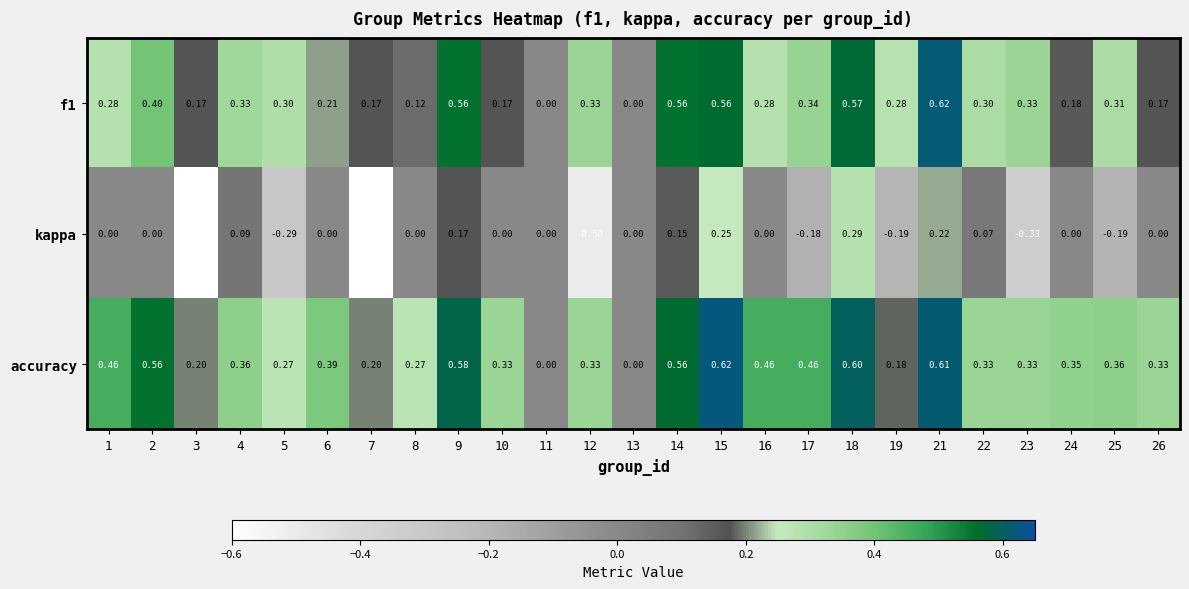

Between 12 and 13, which series saw the biggest shift?

kappa